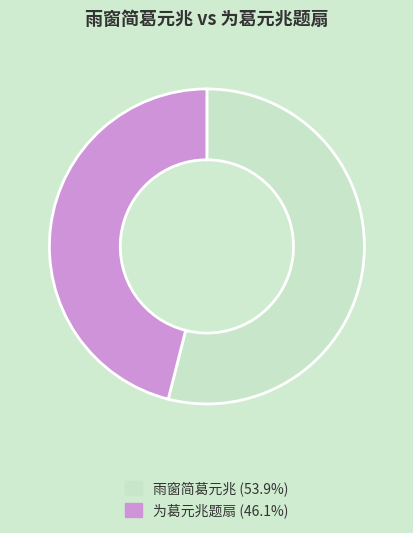

Between 雨窗简葛元兆 and 为葛元兆题扇, which is larger?

雨窗简葛元兆